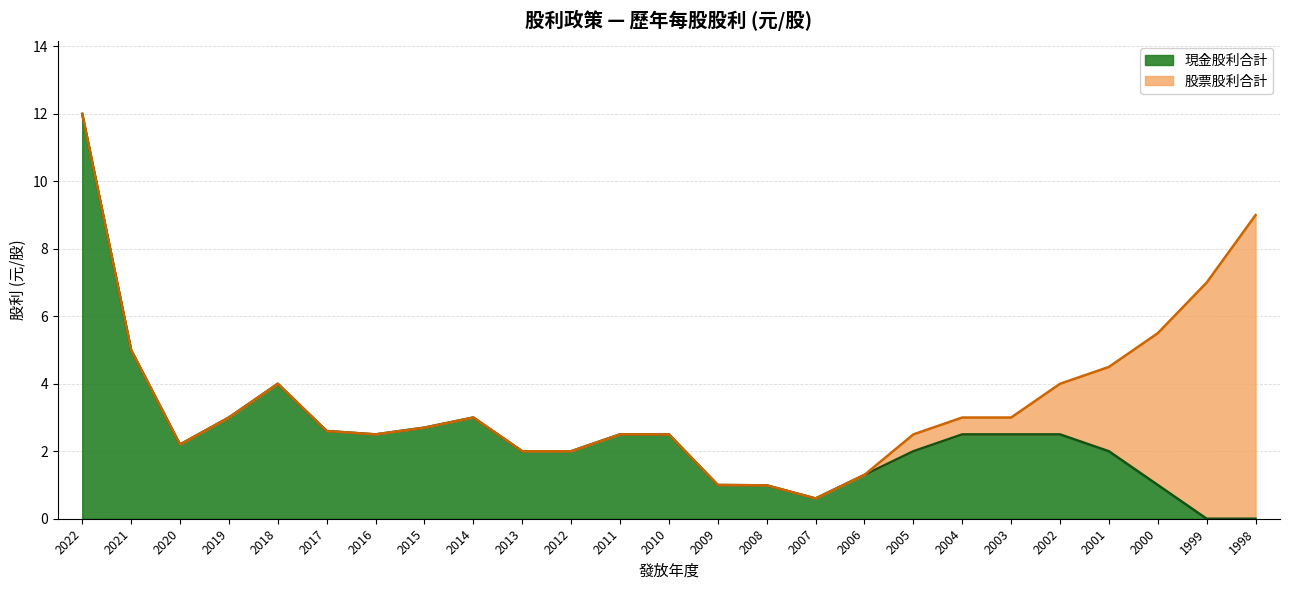

The value of 現金股利(盈餘) at 2022 is 4.9. True or false?

False